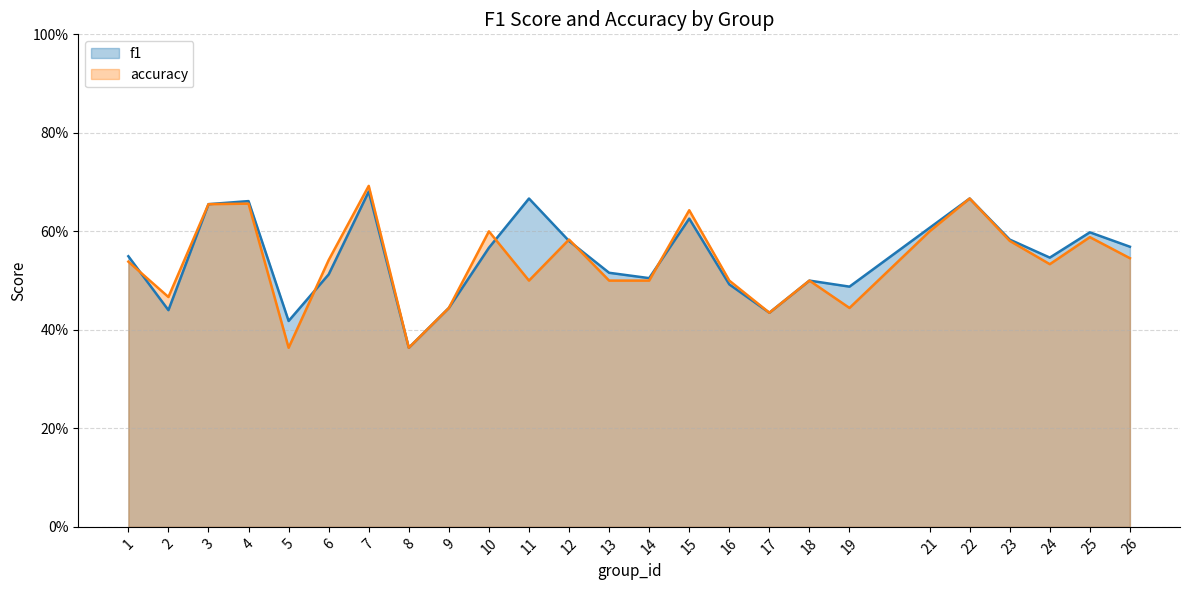

At which category does accuracy reach its first local valley?

2